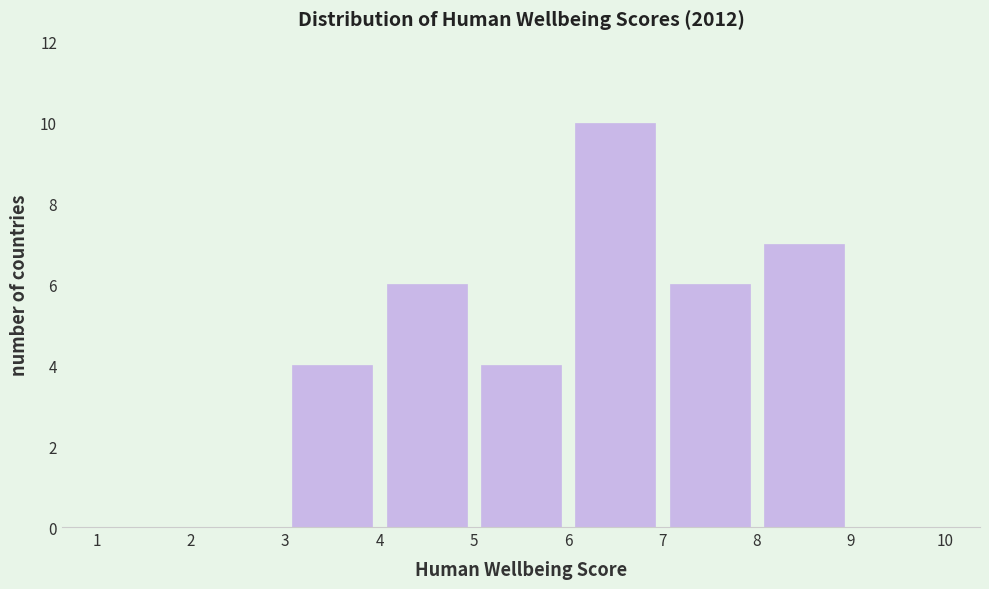

Reading left to right, list every bar in this chart as the range it spans on the x-axis followed by its height. The values are not printed on the chart, so give them approximately, as read against the axis.

1 to 2: 0
2 to 3: 0
3 to 4: 4
4 to 5: 6
5 to 6: 4
6 to 7: 10
7 to 8: 6
8 to 9: 7
9 to 10: 0